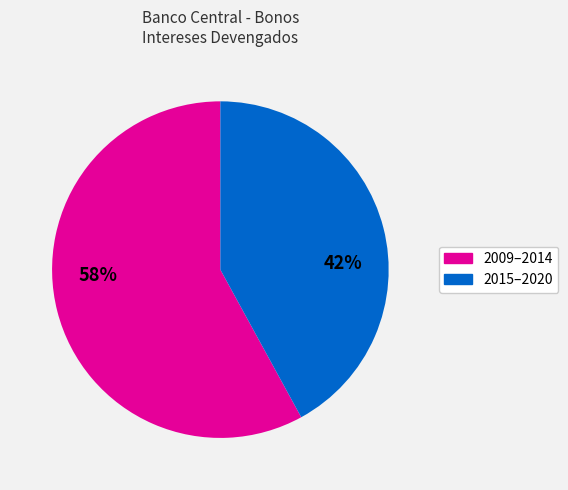

Is there any slice that represents more than half of the pie?

Yes